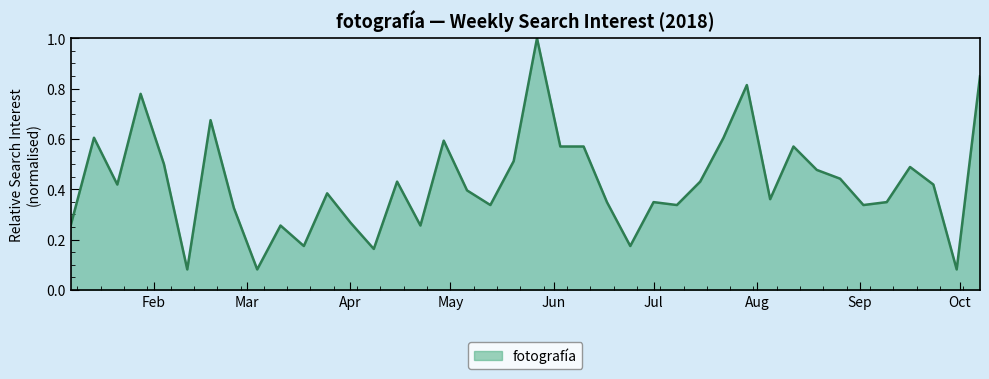

How many lines are shown in the chart?

1